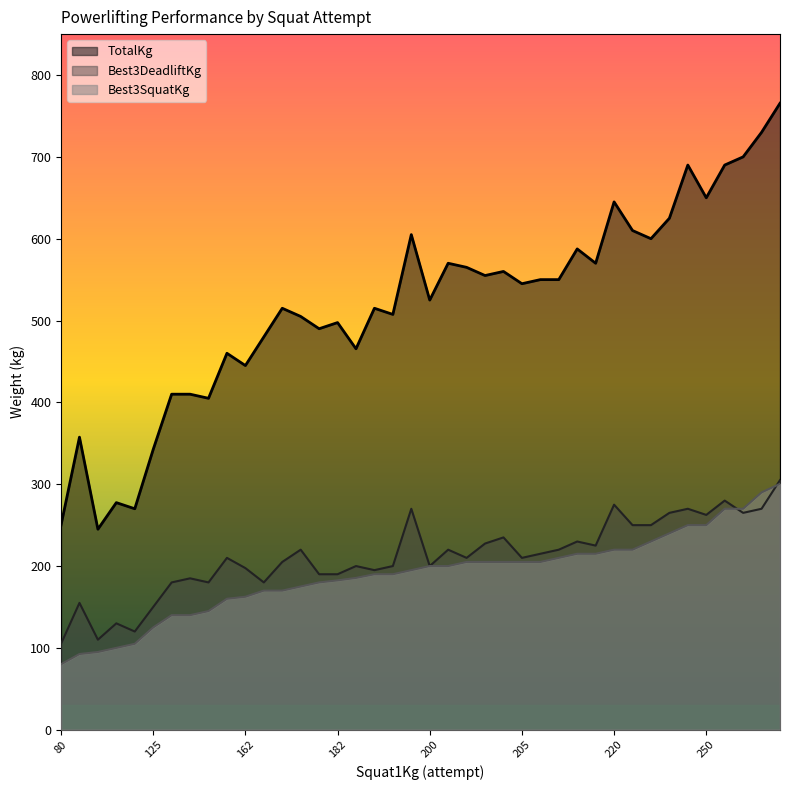

At 250, list the series in order from largest to smallest.

TotalKg, Best3DeadliftKg, Best3SquatKg